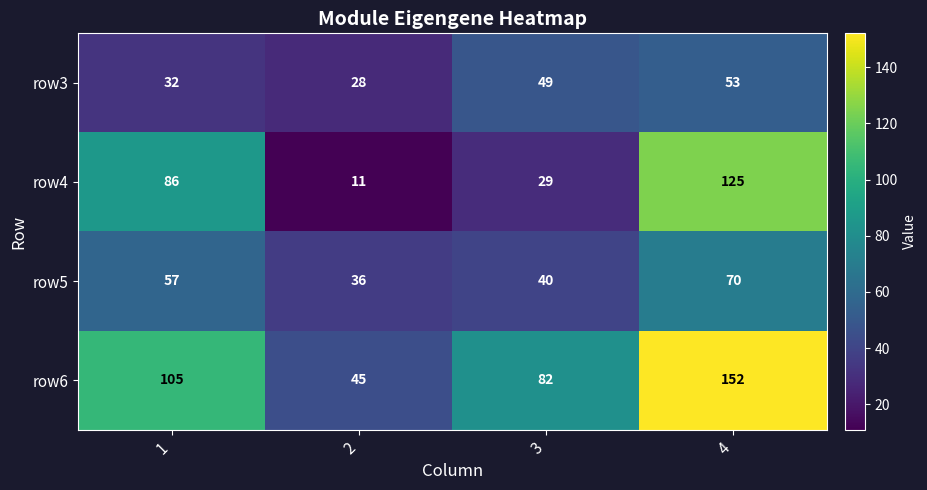

At which label does row5 reach its peak?

4